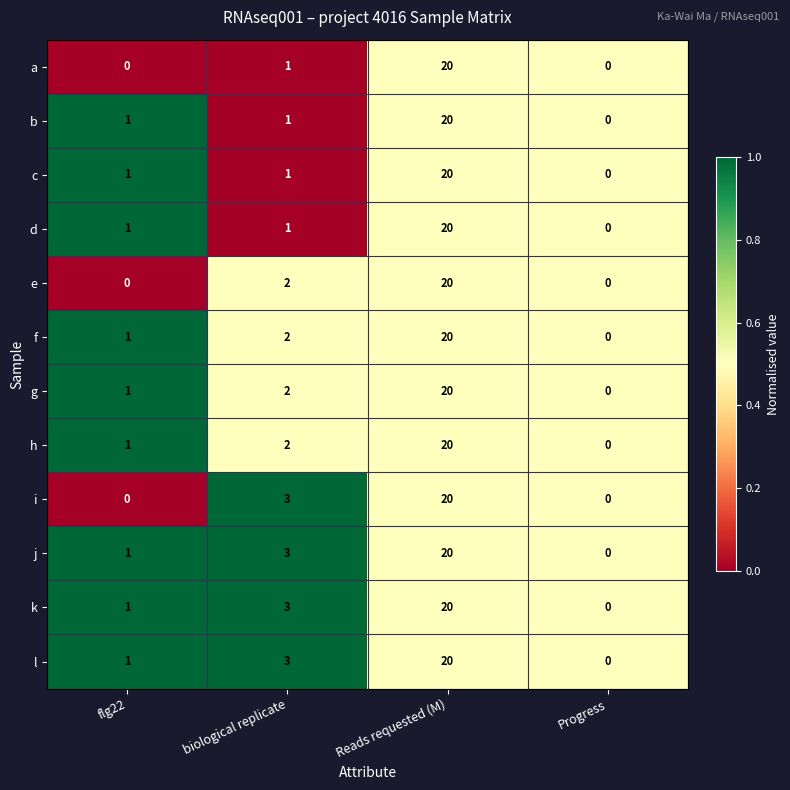

Is it true that b equals 0 at flg22?

False